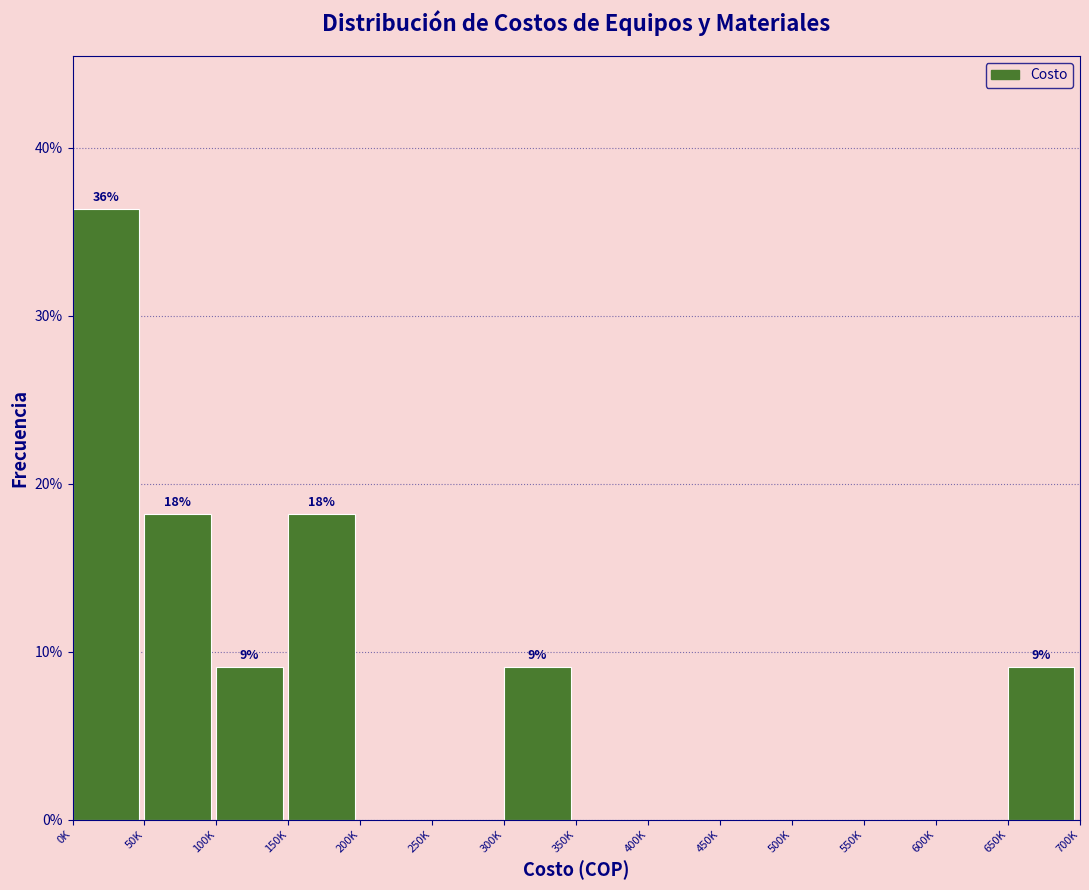

Reading left to right, extract all data points from this chart.

0K=36.4	50K=18.2	100K=9.1	150K=18.2	200K=0.0	250K=0.0	300K=9.1	350K=0.0	400K=0.0	450K=0.0	500K=0.0	550K=0.0	600K=0.0	650K=9.1